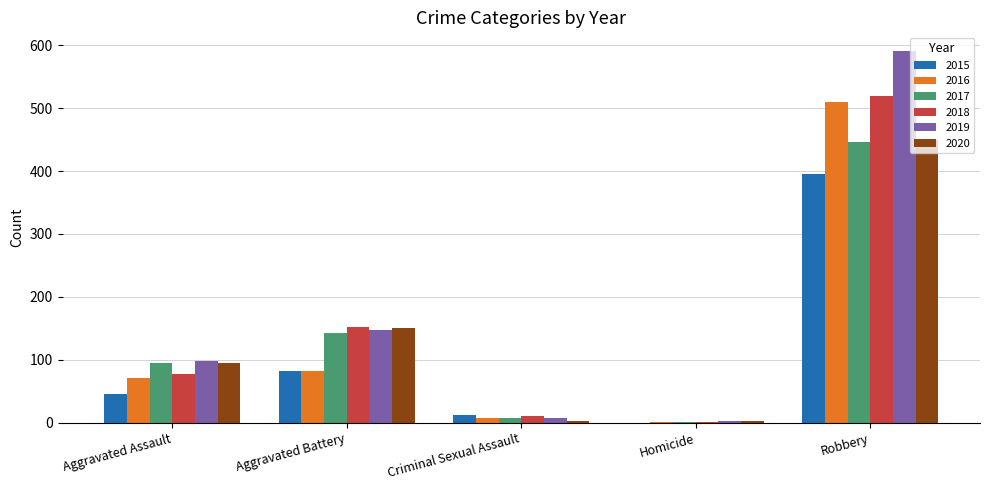

At which category is the sum across all series the highest?

Robbery